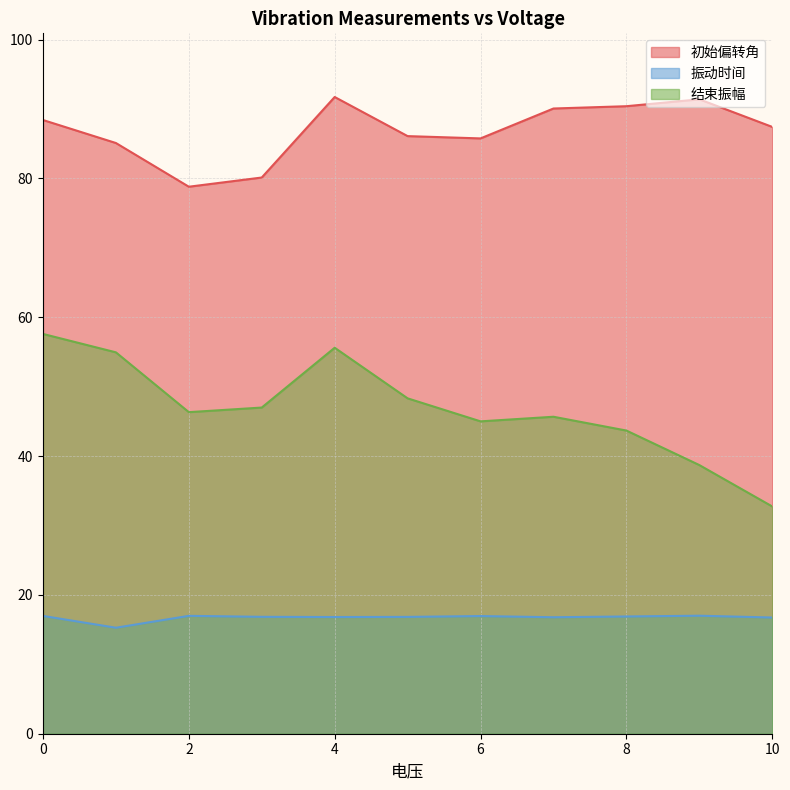

Reading right to left, extract all data points from this chart.

初始偏转角: 10=87.4	9=91.4	8=90.4	7=90.1	6=85.8	5=86.1	4=91.7	3=80.1	2=78.8	1=85.1	0=88.4
振动时间: 10=16.7	9=17.0	8=16.9	7=16.8	6=16.9	5=16.8	4=16.8	3=16.8	2=17.0	1=15.3	0=17.0
结束振幅: 10=32.7	9=38.7	8=43.7	7=45.7	6=45.0	5=48.3	4=55.6	3=47.0	2=46.3	1=54.9	0=57.6